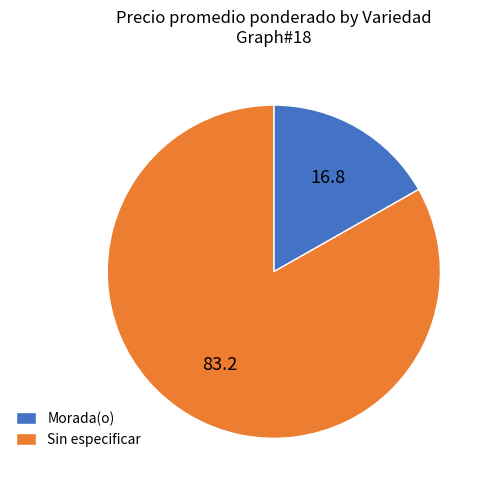

Count the number of slices in the pie.

2